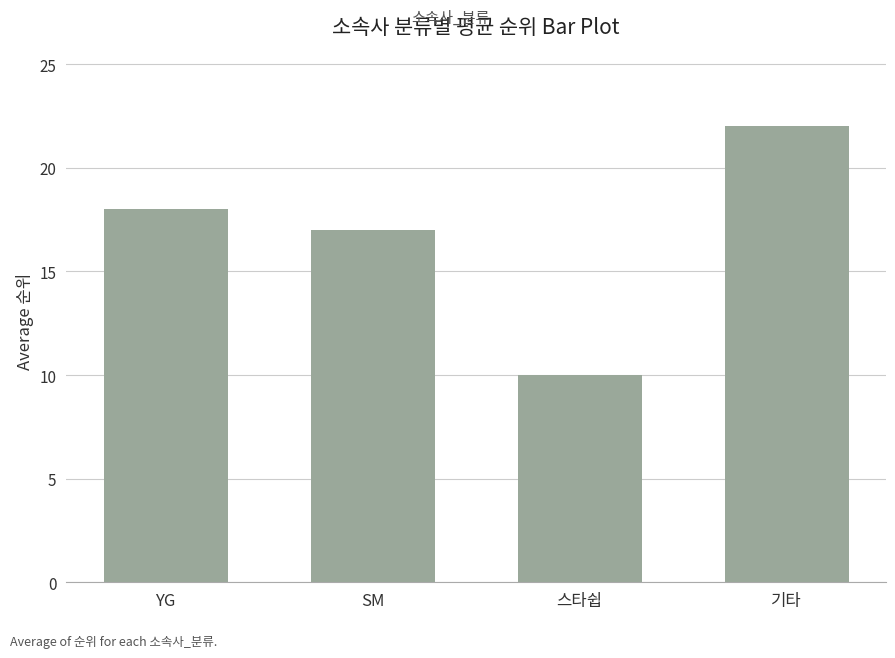

Reading left to right, extract all data points from this chart.

18	17	10	22